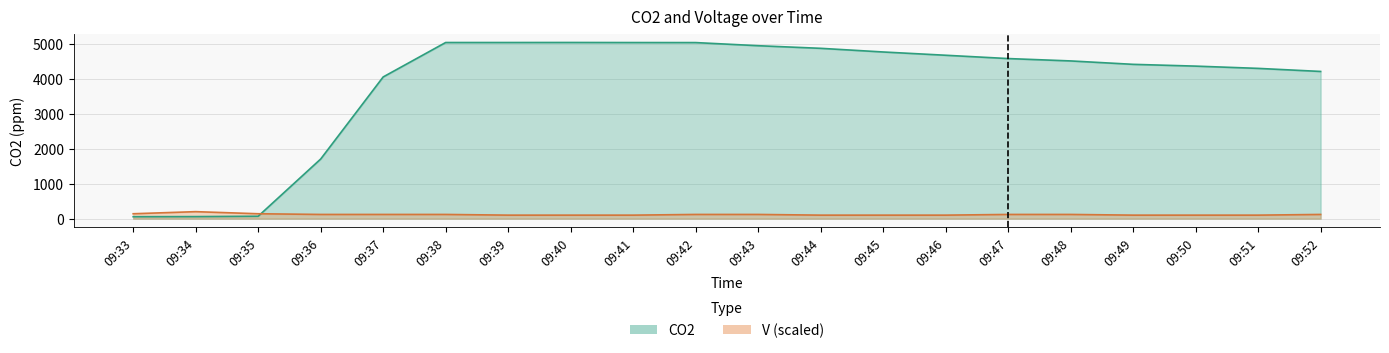

How many lines are shown in the chart?

2